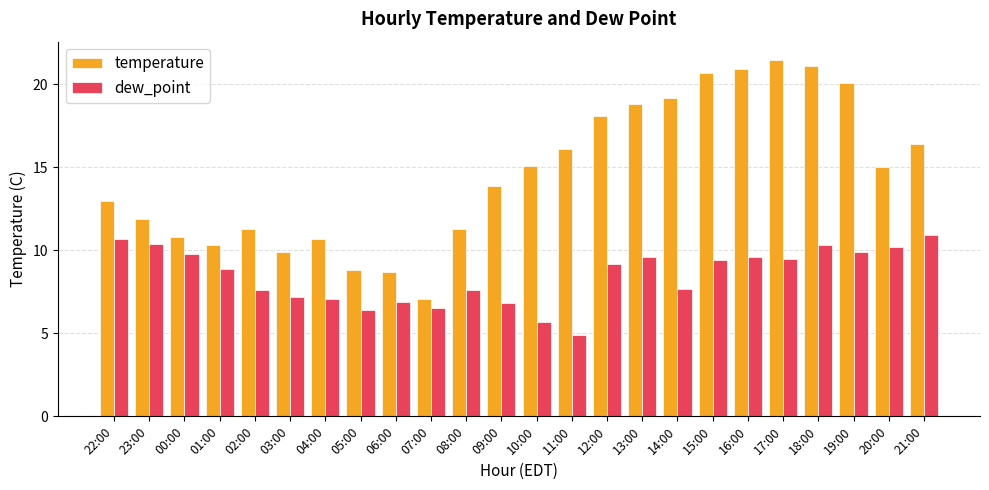

What is the spread (max minus min) of values at 00:00?

1.0